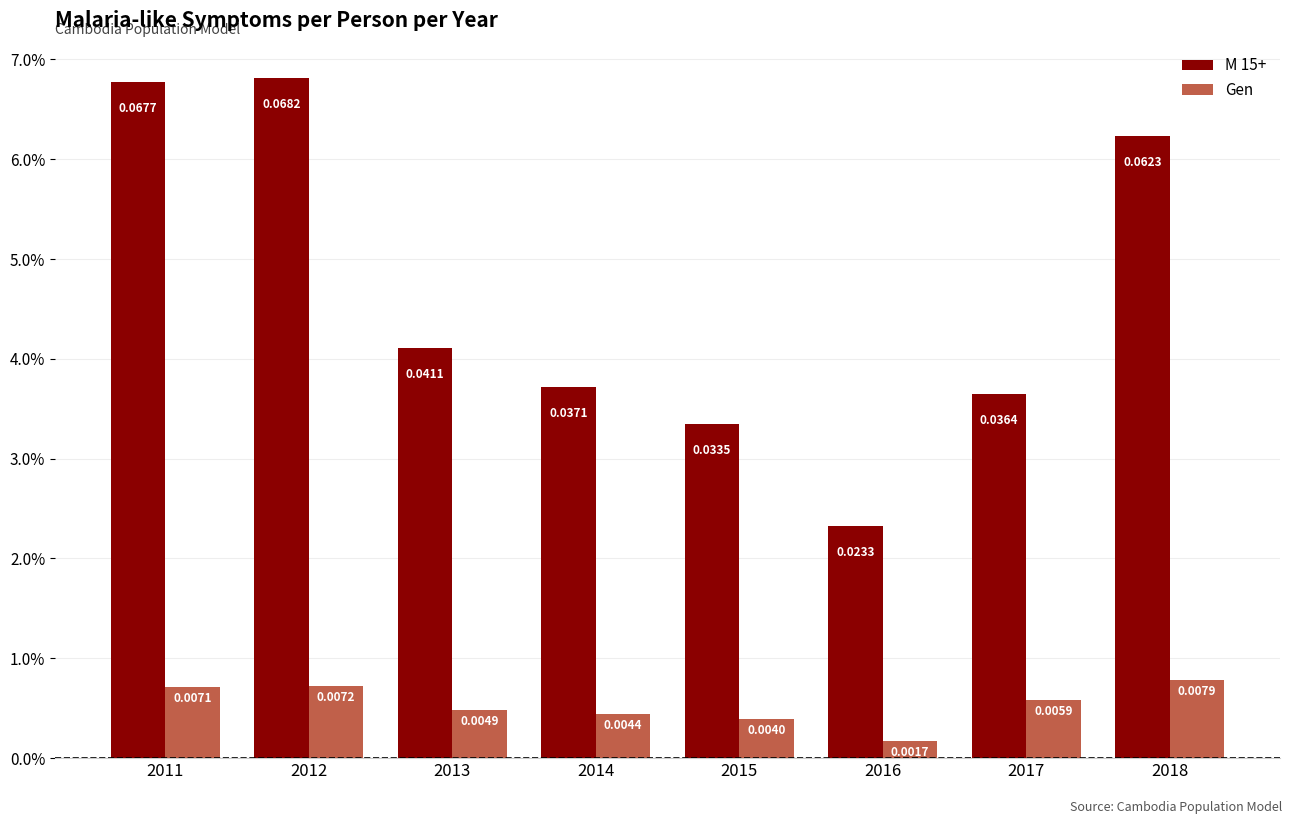

Which series has the widest spread of values?

M 15+